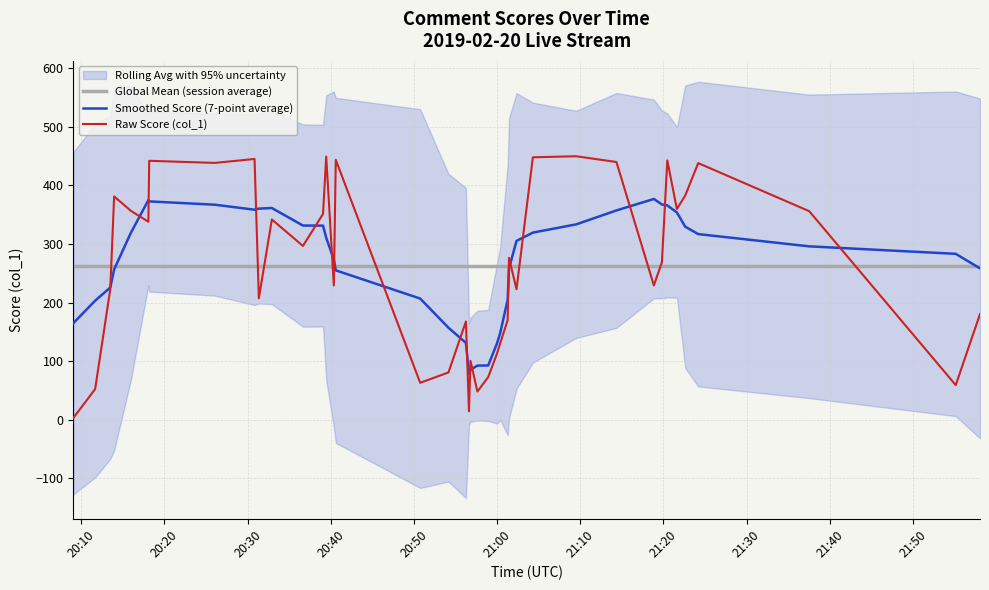

What is the maximum value for Global Mean (session average)?

262.9